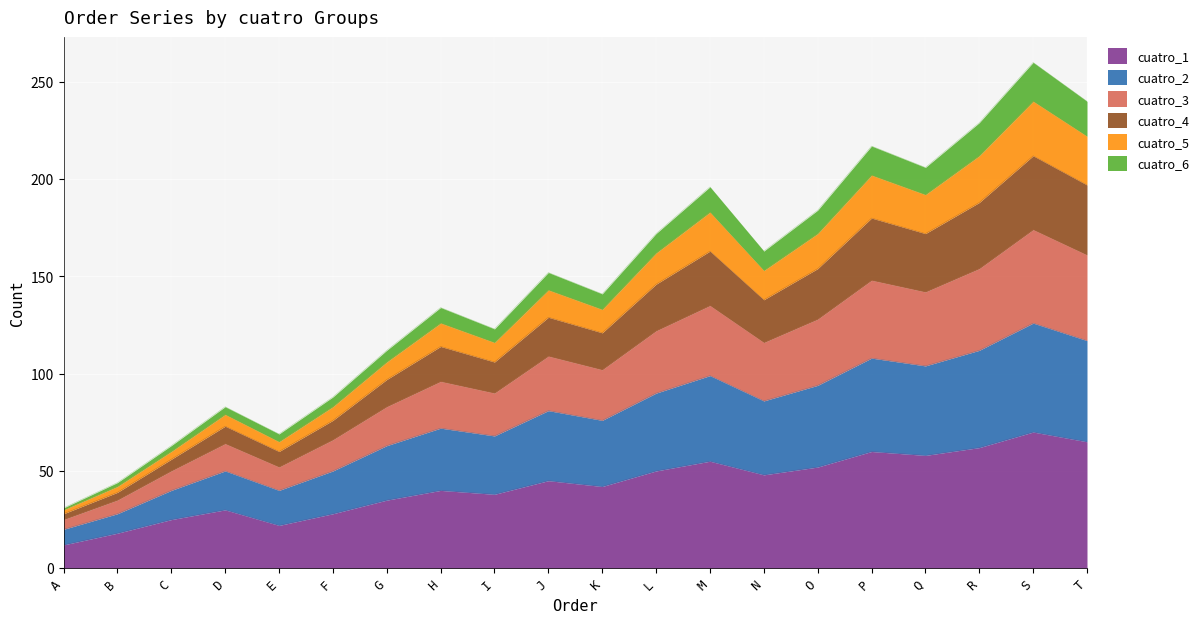

True or false: cuatro_3 and cuatro_6 cross at least once.

False